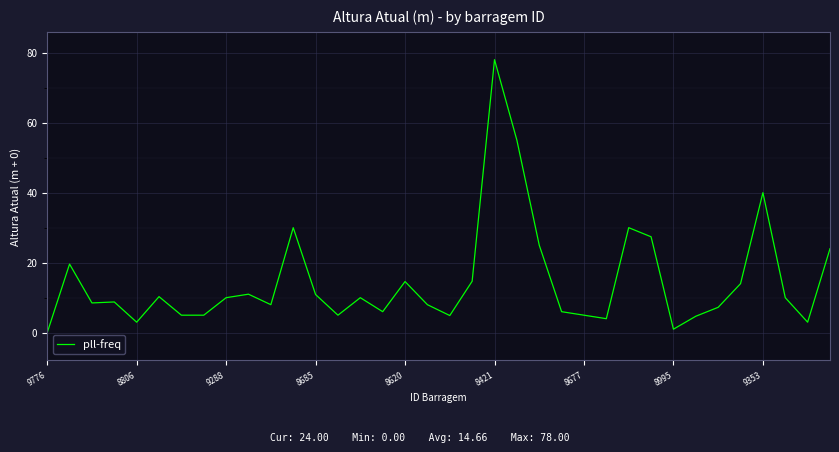

Does the chart have visible grid lines?

Yes